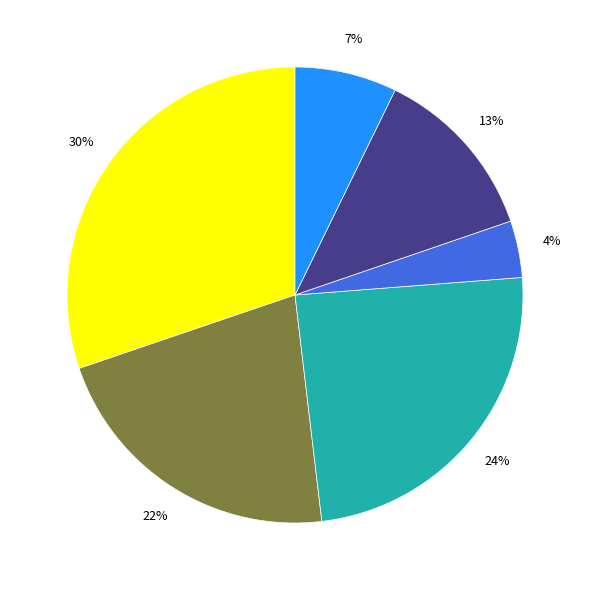

Does any single category account for the majority?

No